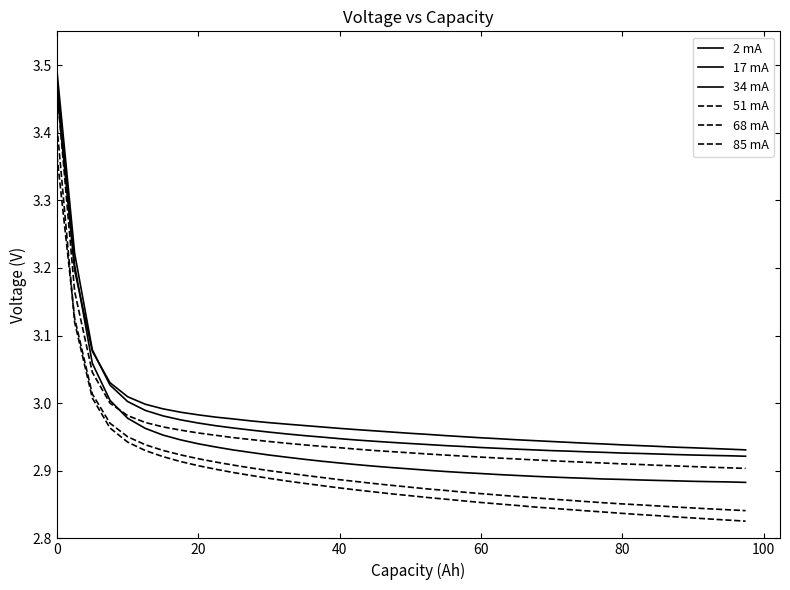

How many intersections are there between 68 mA and 85 mA?

1